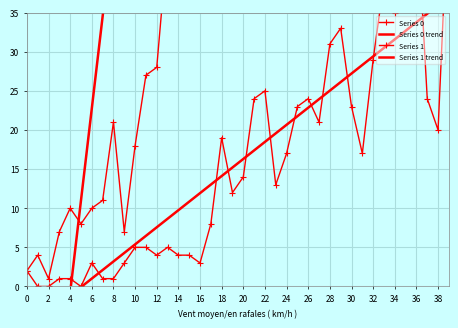

True or false: Series 1 trend has more than 2 interior local peaks.

False